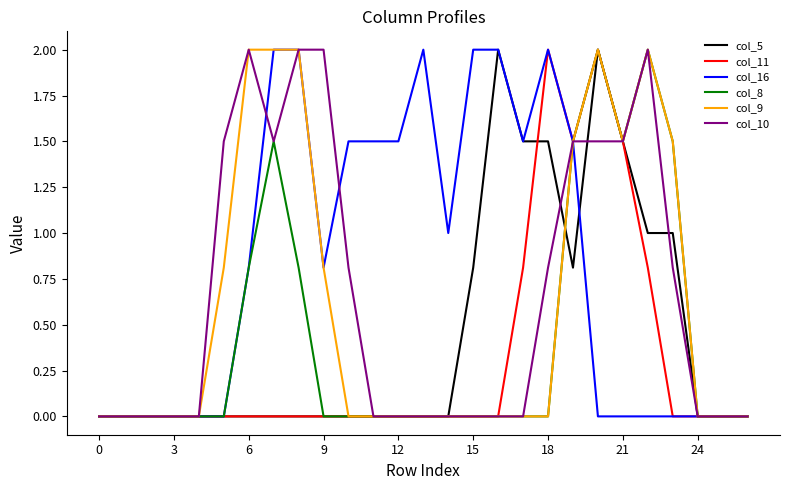

True or false: col_16 has more than 1 interior local peaks.

True